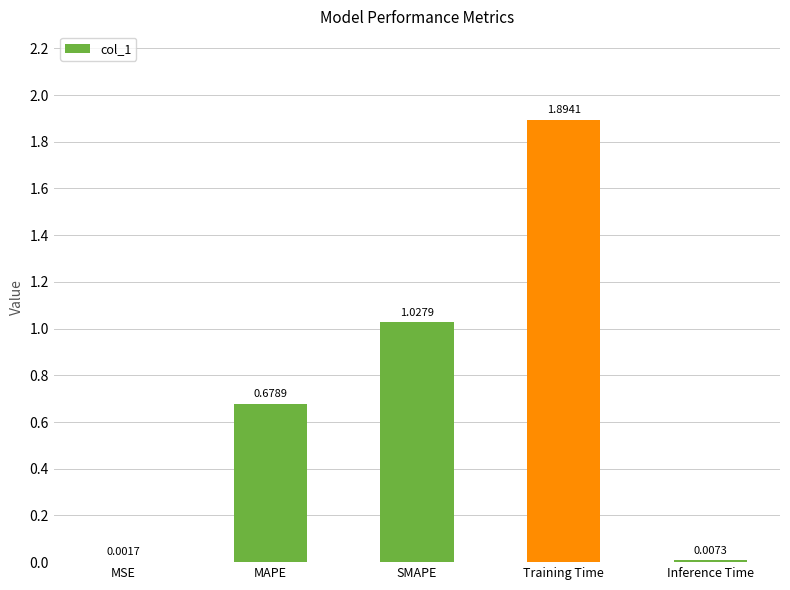

Which label corresponds to the largest value in the chart?

Training Time